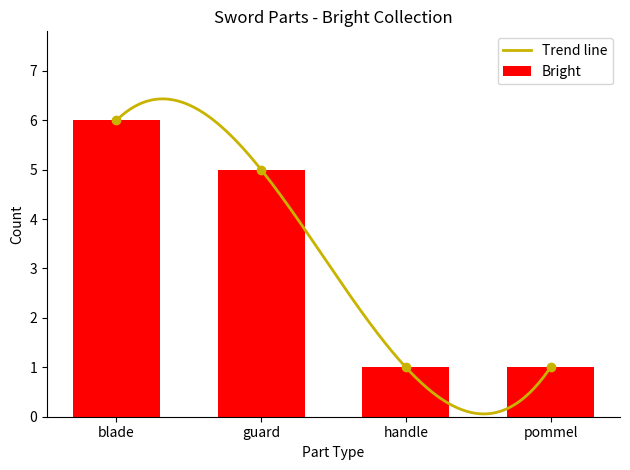

List the labels in order of value, largest first.

blade, guard, handle, pommel